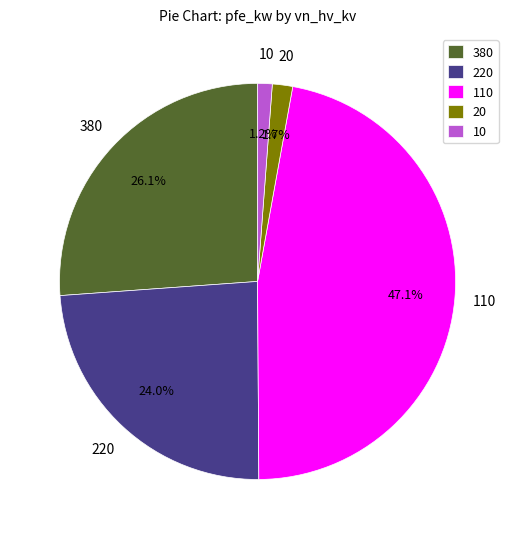

Is it true that 220 is 24% of the pie?

True